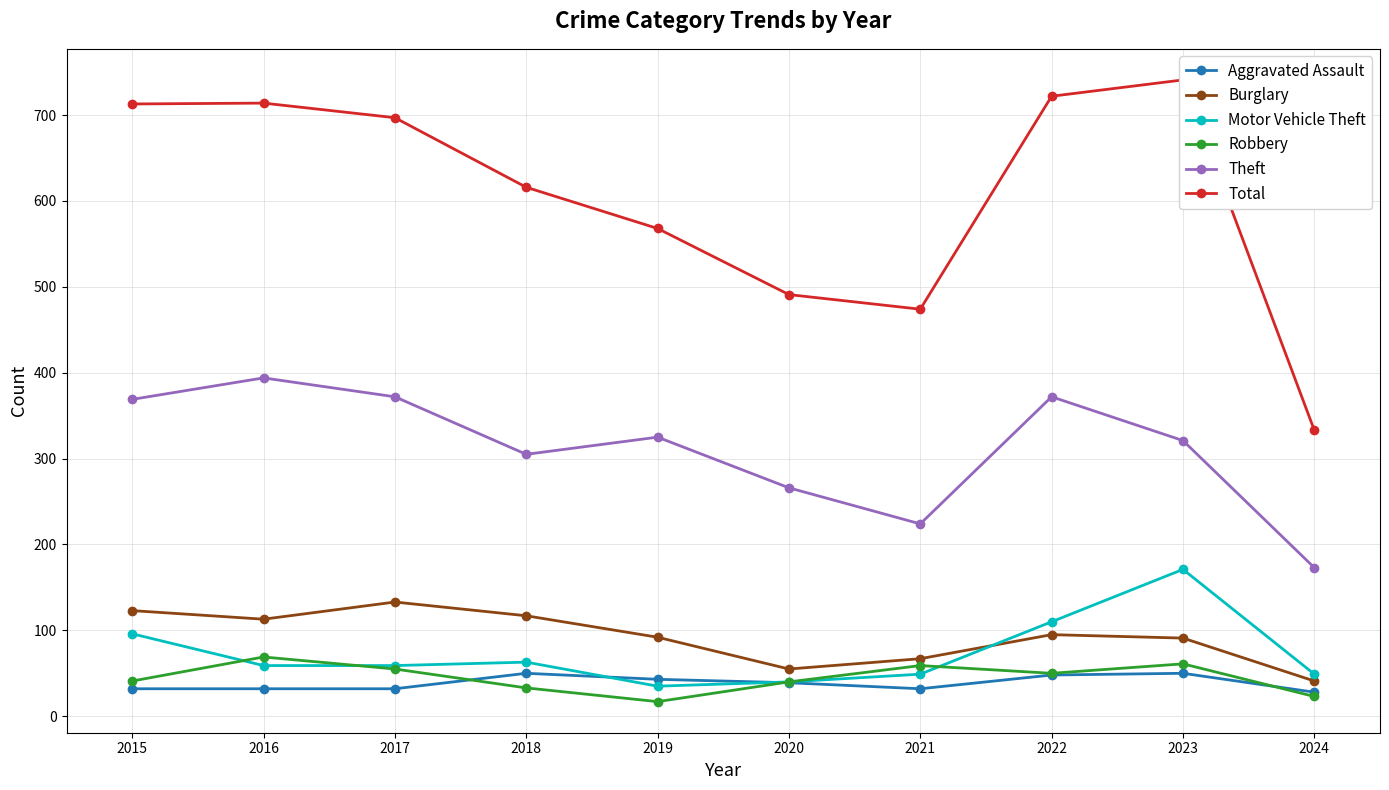

How many data points in Motor Vehicle Theft are above 59?

4